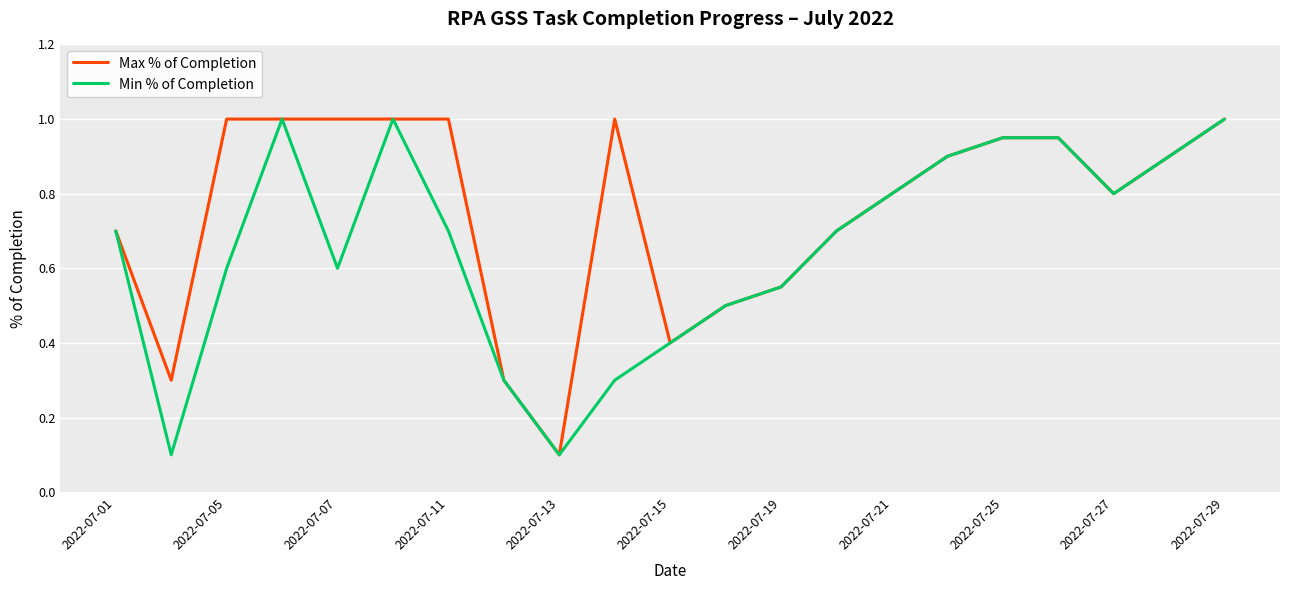

Which series has the largest total across all categories?

Max % of Completion